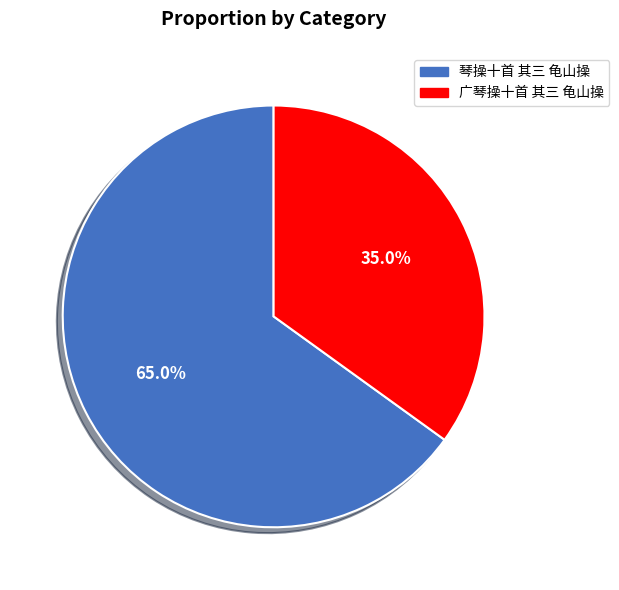

Which slice represents more than half of the pie?

琴操十首 其三 龟山操